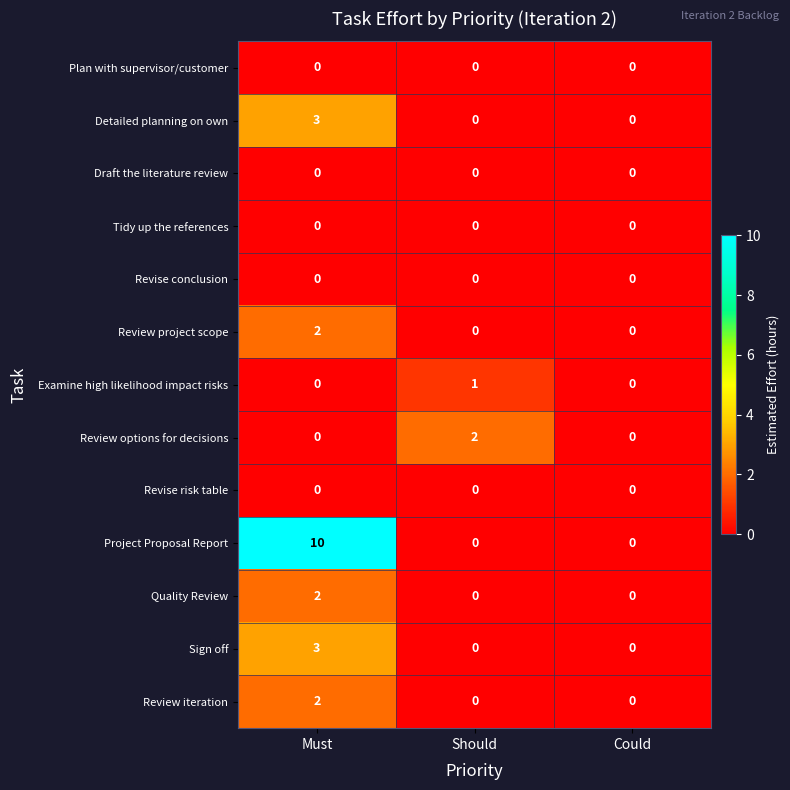

The Review project scope series shows 2 at Must. True or false?

True